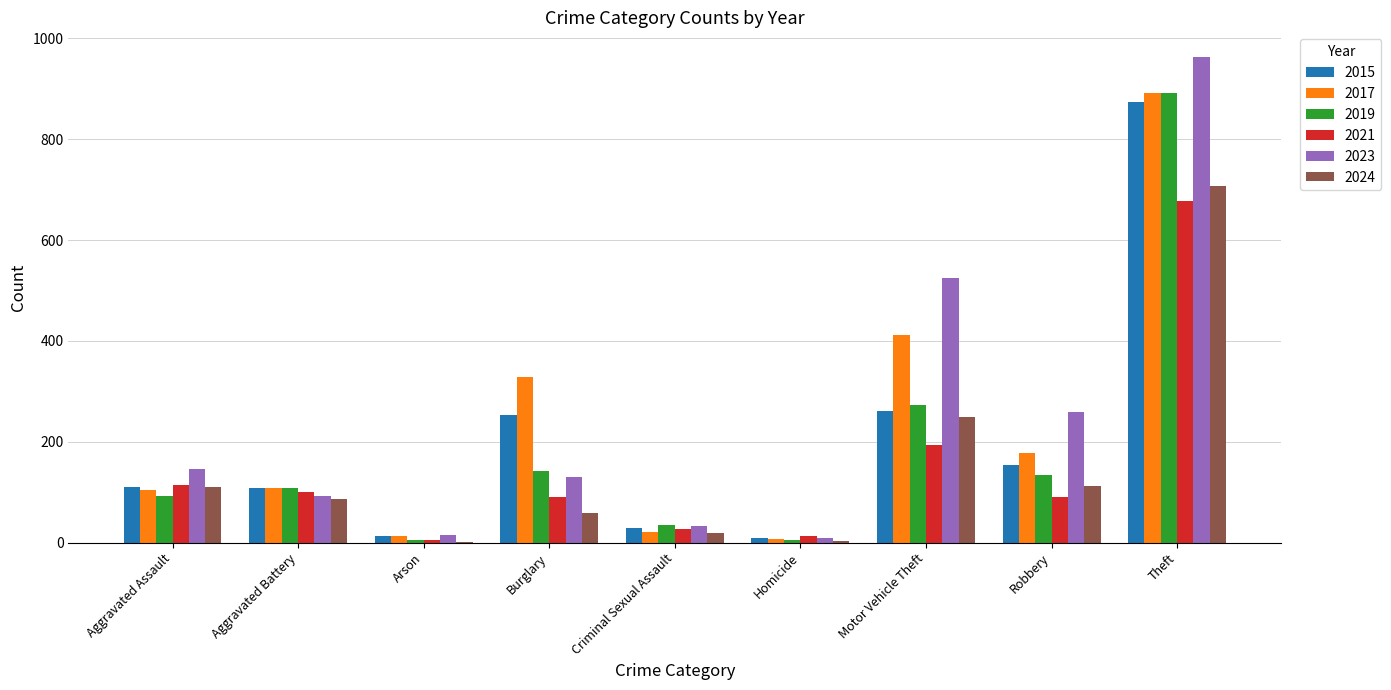

What value does the 2023 series have at Criminal Sexual Assault?

32